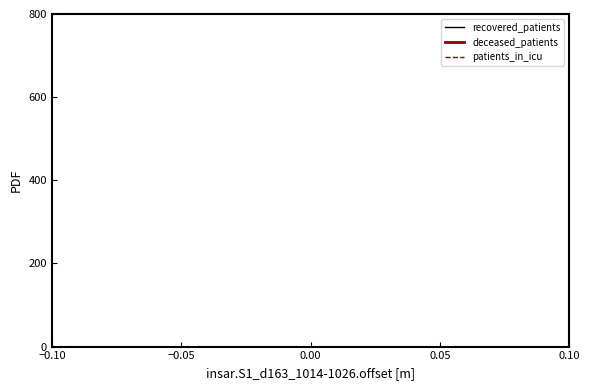

Is it true that patients_in_icu equals 2 at 0.00?

False